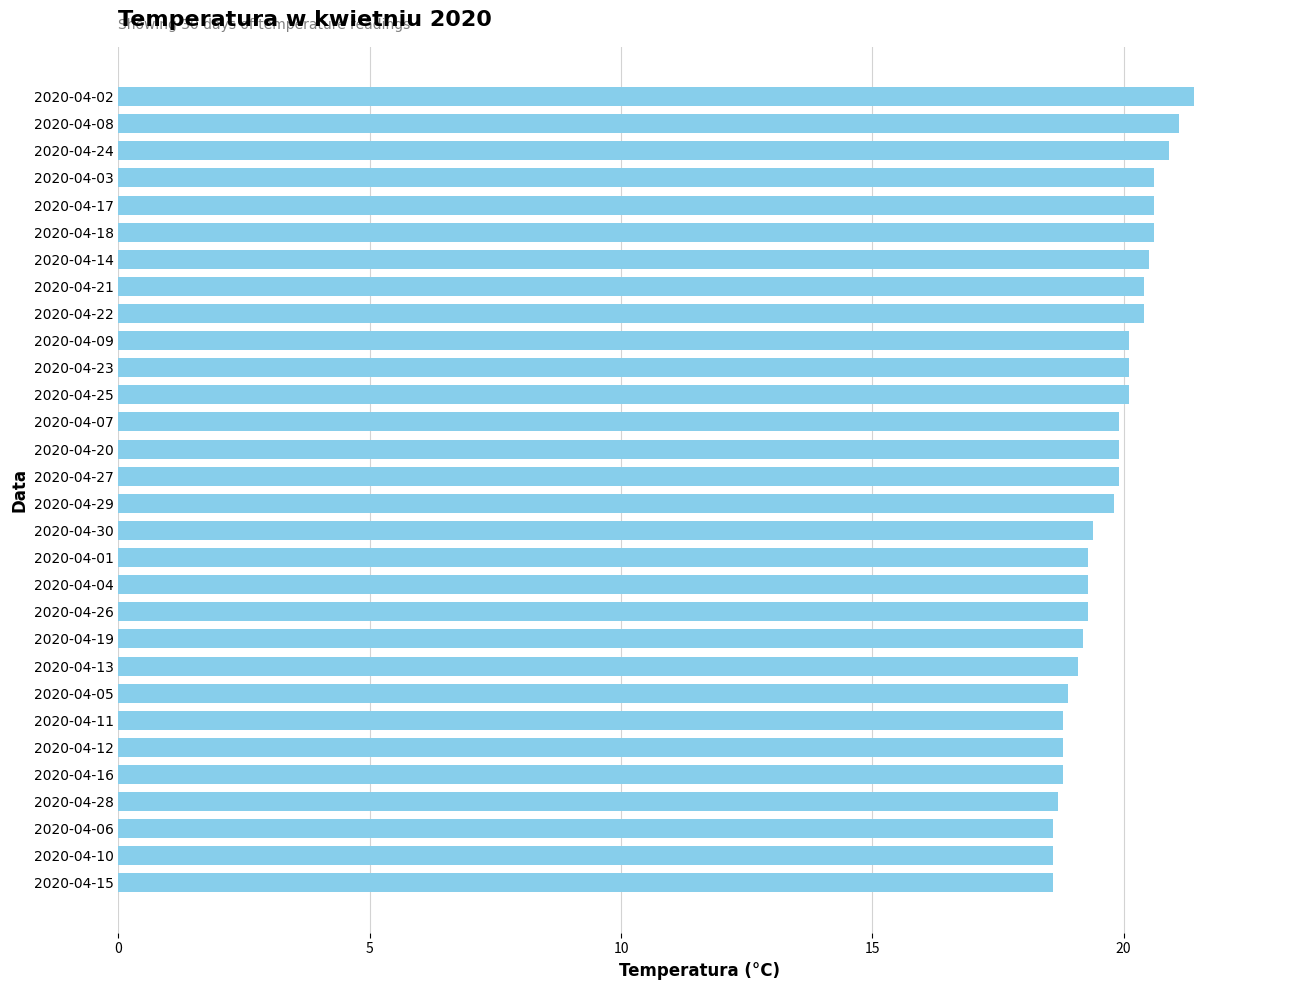

Approximately how many times larger is the value at 2020-04-19 compared to 2020-04-21?

0.9